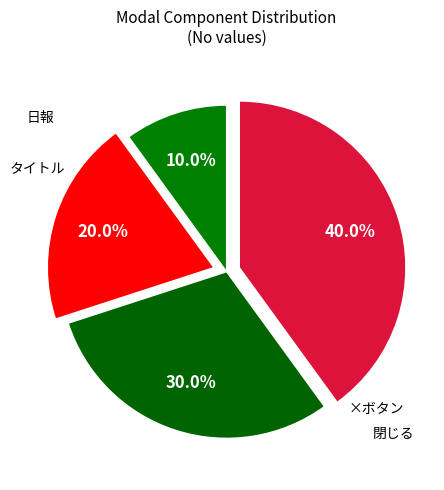

Is there a majority slice in this chart?

No